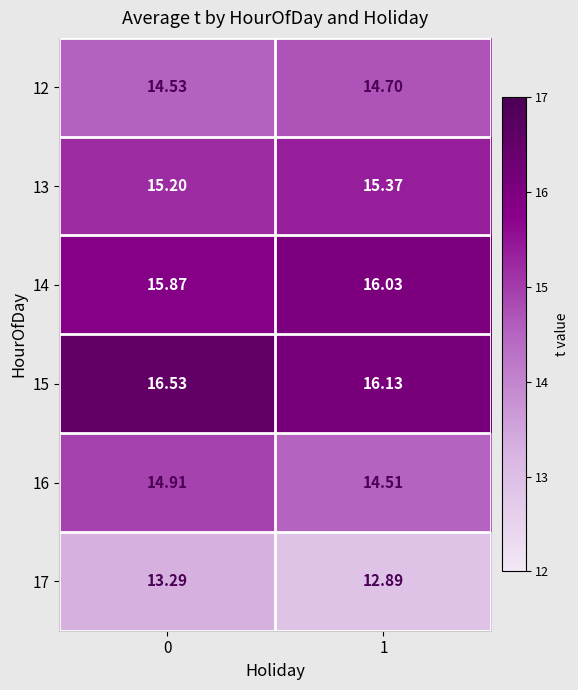

Is the value of 14 at 0 greater than the value of 17 at 0?

Yes